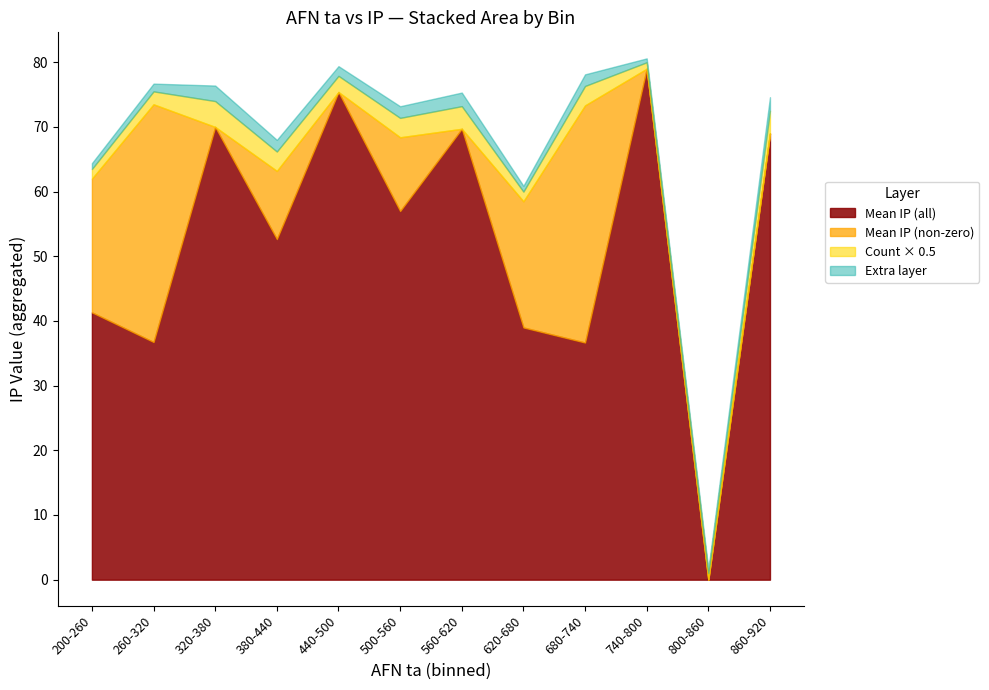

The Mean IP (all) series shows 41.3 at 200-260. True or false?

True